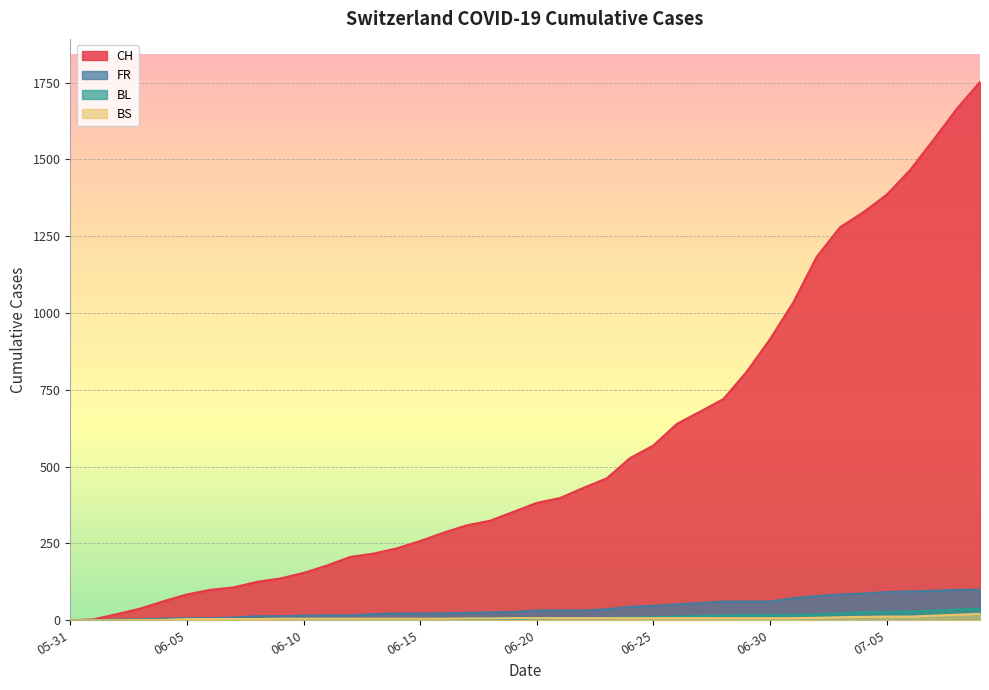

How many lines are shown in the chart?

4